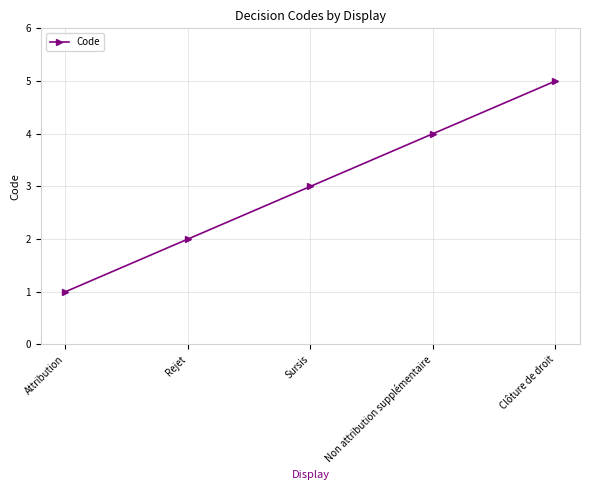

List the labels in order of value, smallest first.

Attribution, Rejet, Sursis, Non attribution supplémentaire, Clôture de droit